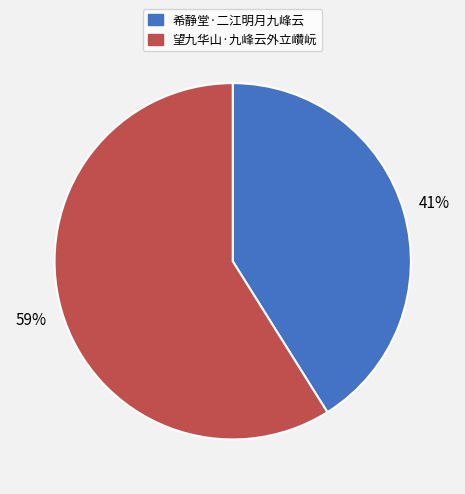

Which slice is the smallest?

希静堂·二江明月九峰云